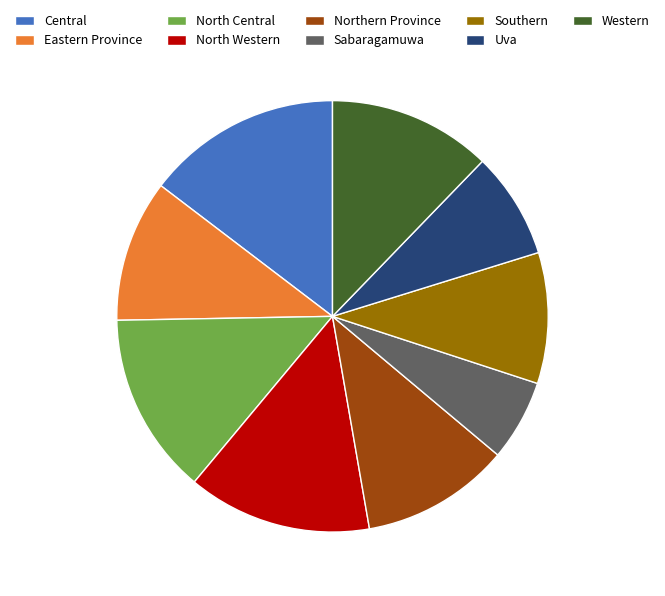

Which category has the smallest portion of the pie?

Sabaragamuwa